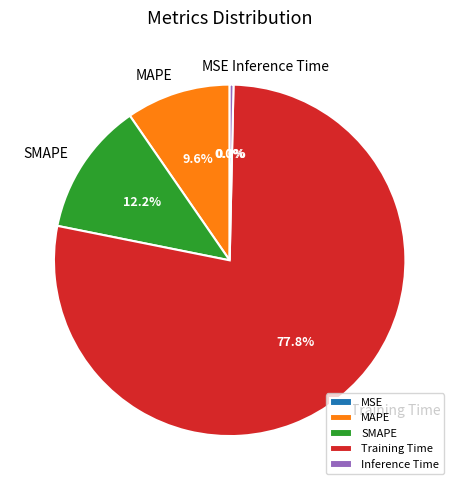

How much of the chart is everything except MAPE?

90.4%